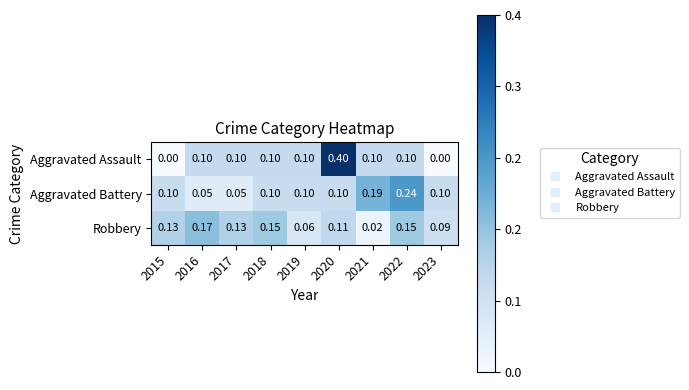

How many distinct data groups are displayed?

3